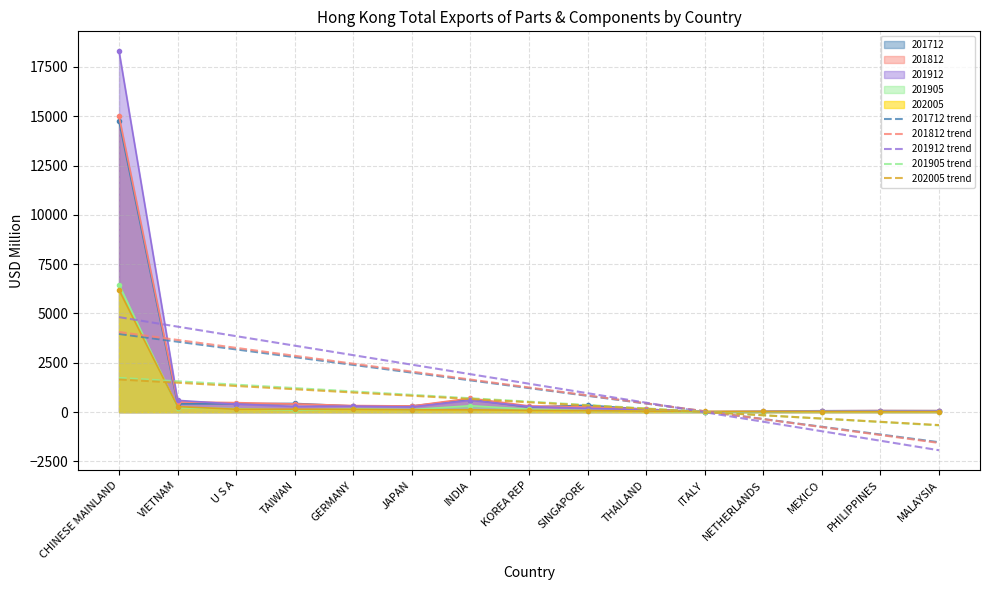

Is it true that 201905 trend equals 16.8 at ITALY?

True